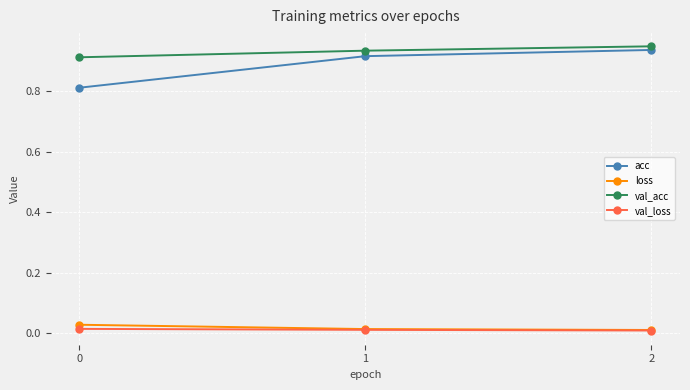

Which series has the widest spread of values?

acc